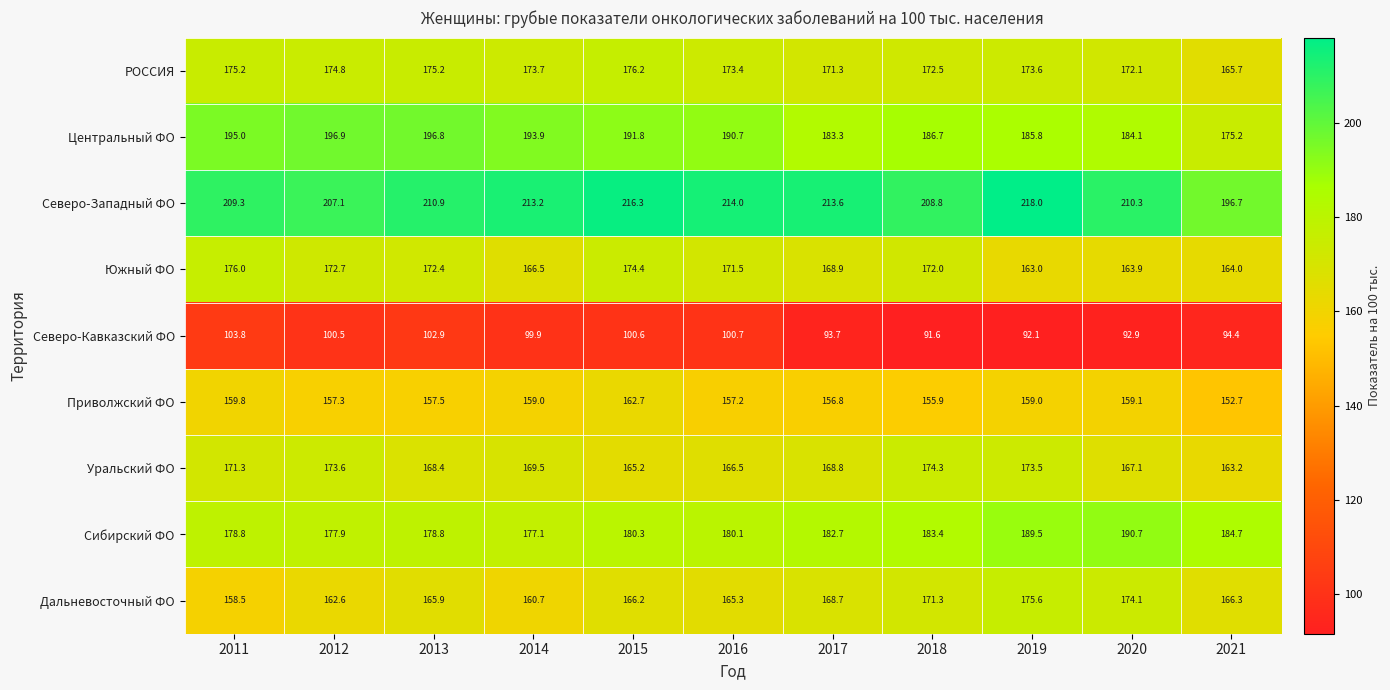

The Северо-Кавказский ФО series shows 94.4 at 2021. True or false?

True